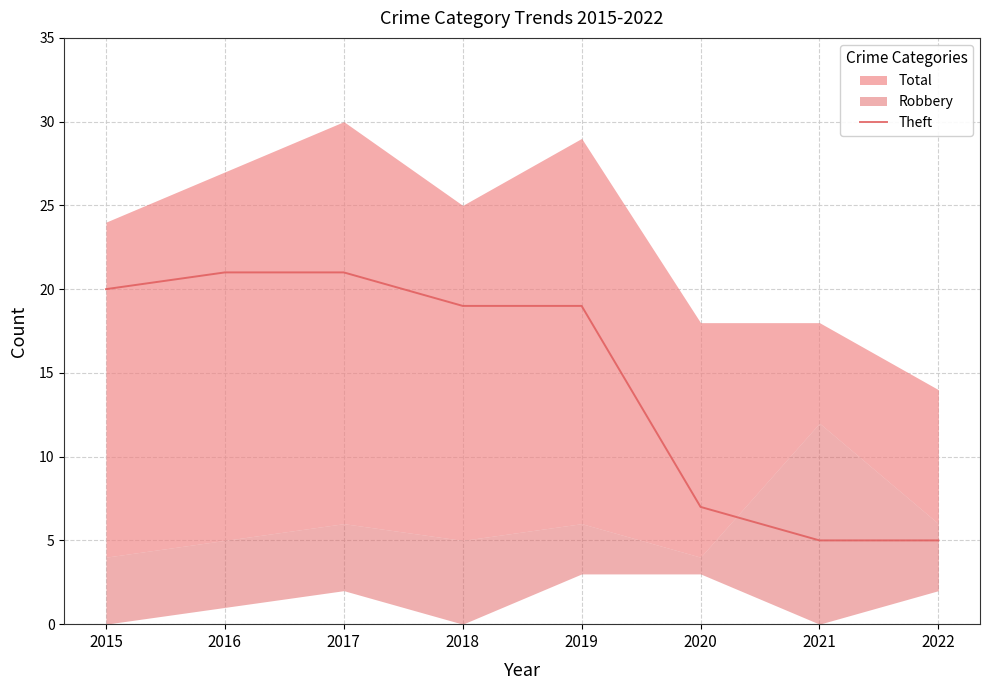

True or false: Theft has a value of 5 at 2022.

True